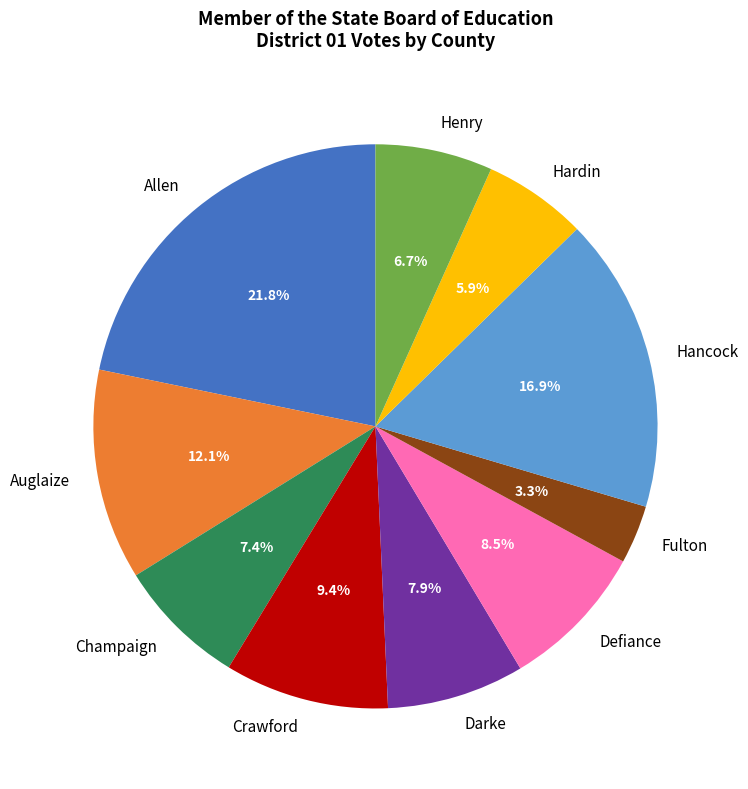

Does any single category account for the majority?

No